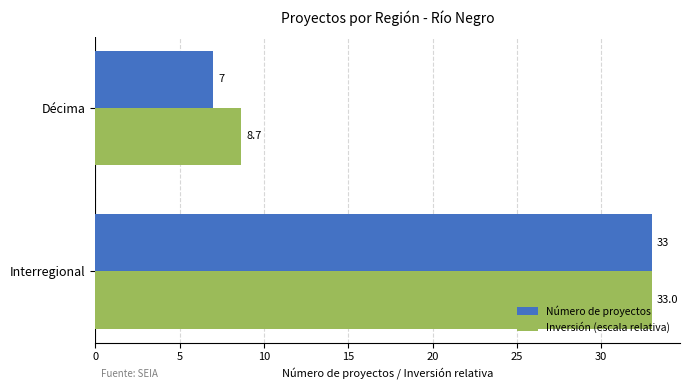

What is the approximate value of Inversión (escala relativa) at Décima?

8.7